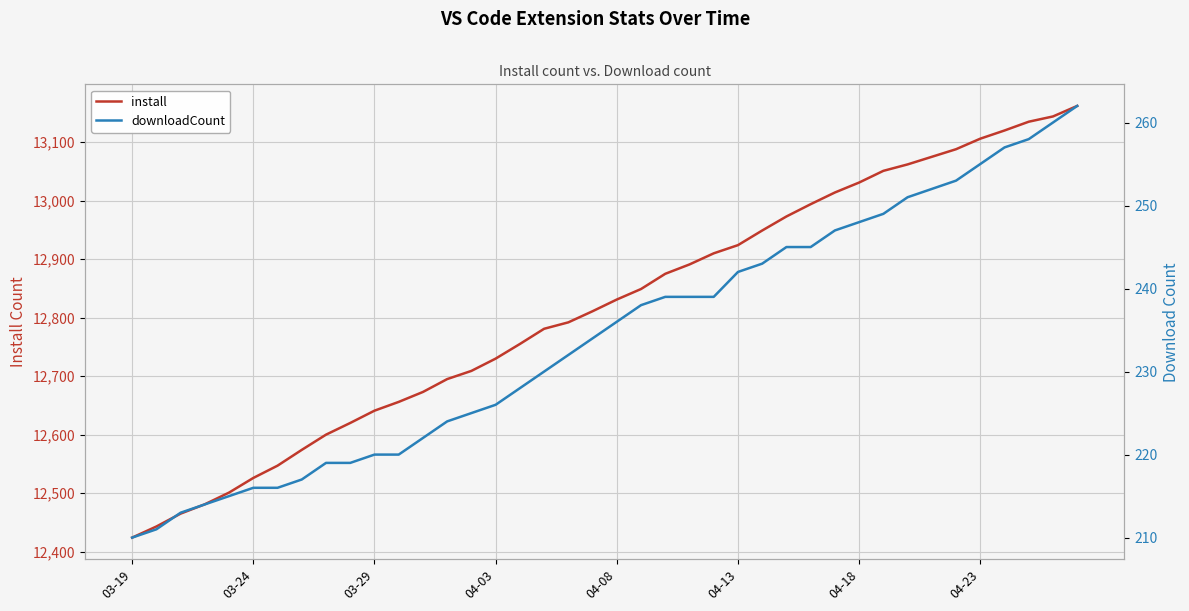

What is the difference between the maximum and second lowest values in the downloadCount series?

51